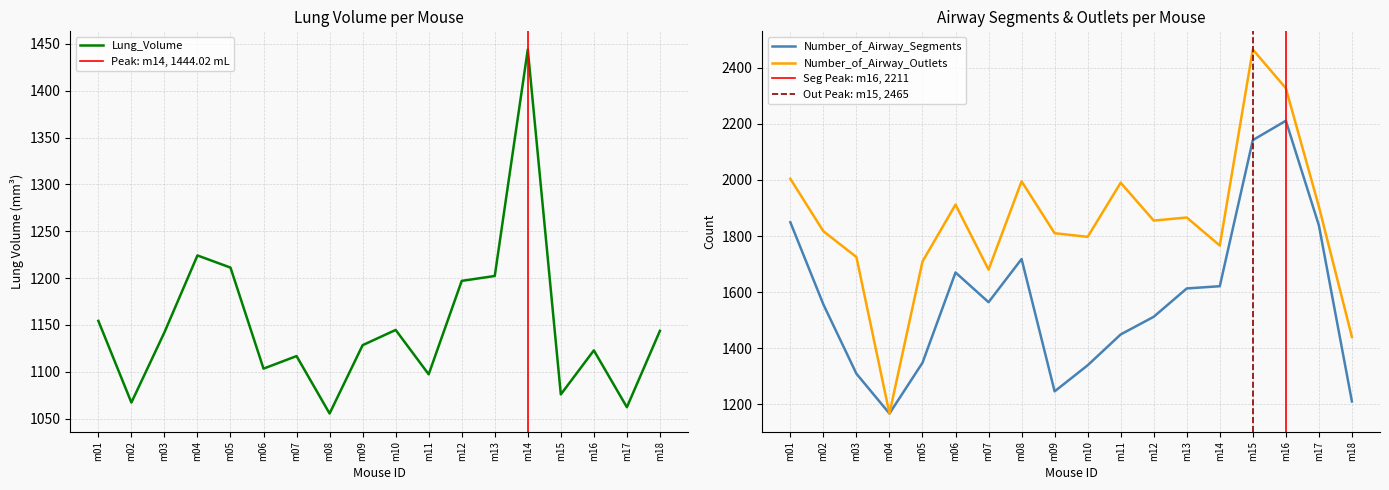

Reading left to right, what are all the values shown in this chart?

Lung_Volume: 1154.3	1067.1	1142.1	1224.2	1211.2	1103.3	1116.8	1055.4	1128.4	1144.7	1097.3	1197.0	1202.3	1444.0	1075.8	1122.8	1062.2	1143.7
Number_of_Airway_Segments: 1849.0	1556.0	1309.0	1167.0	1348.0	1670.0	1564.0	1718.0	1246.0	1339.0	1449.0	1512.0	1613.0	1621.0	2142.0	2211.0	1838.0	1210.0
Number_of_Airway_Outlets: 2004.0	1817.0	1725.0	1167.0	1709.0	1912.0	1680.0	1995.0	1810.0	1797.0	1990.0	1855.0	1866.0	1766.0	2465.0	2327.0	1905.0	1440.0